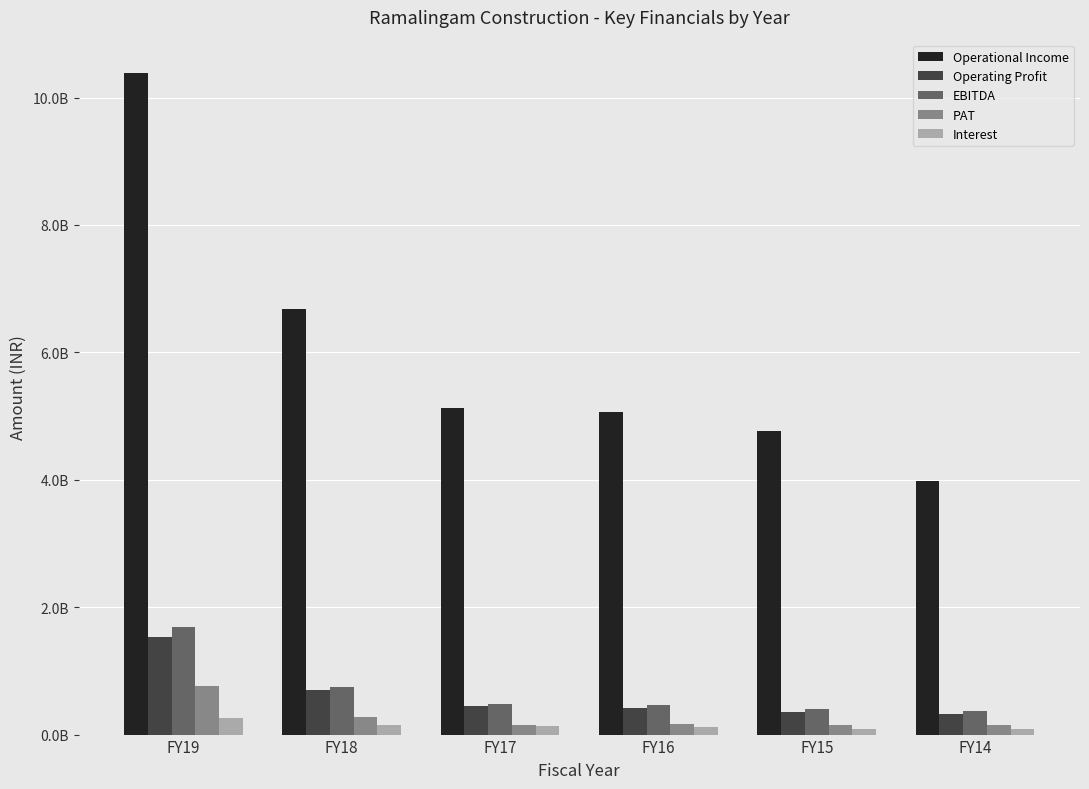

At which label does EBITDA first exceed 481869880?

FY19